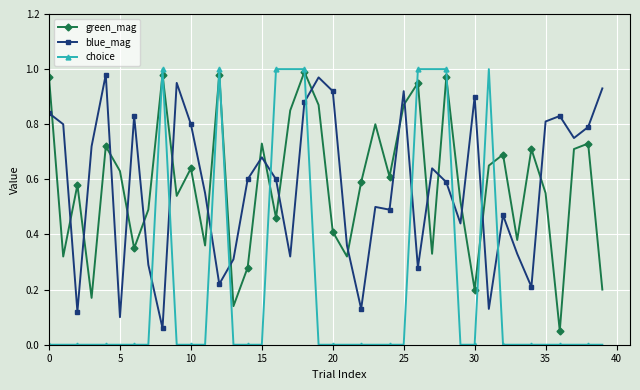

How many interior local valleys does the green_mag series have?

13